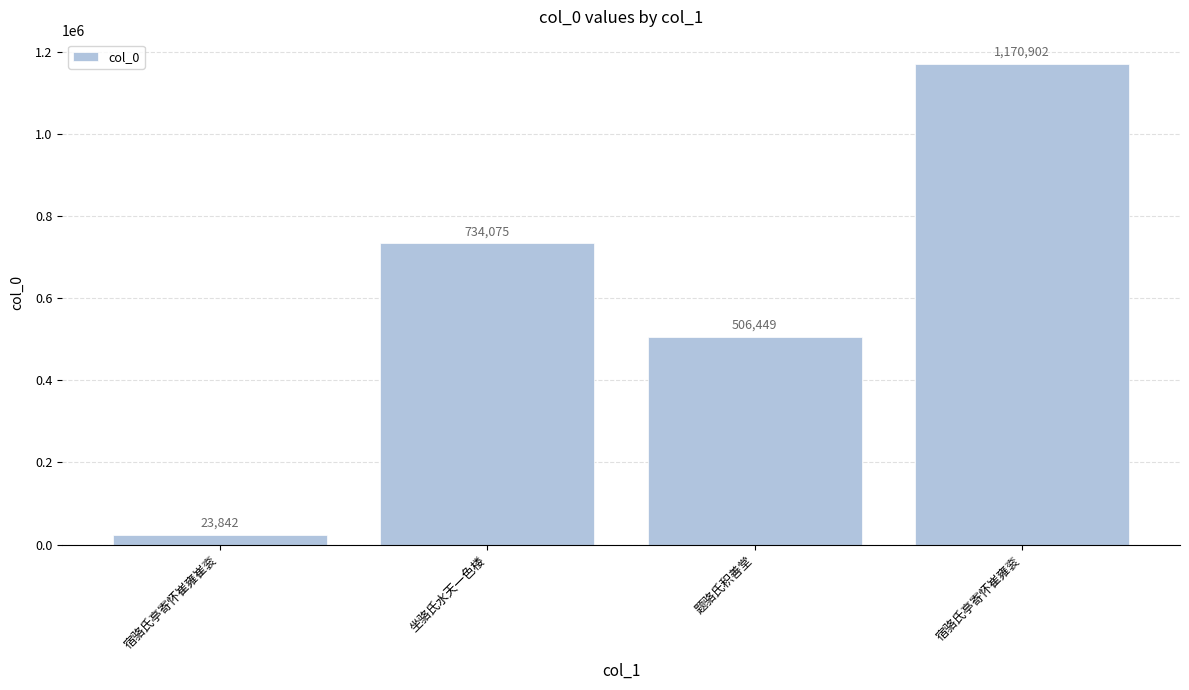

At which label is the value closest to 597372?

题骆氏积善堂